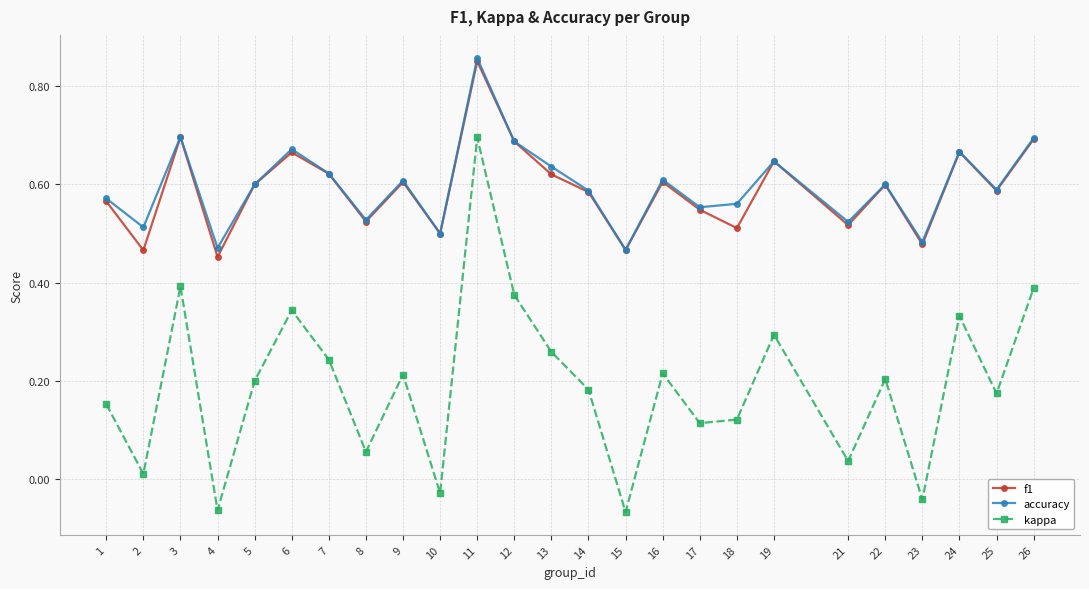

True or false: kappa and f1 cross at least once.

False